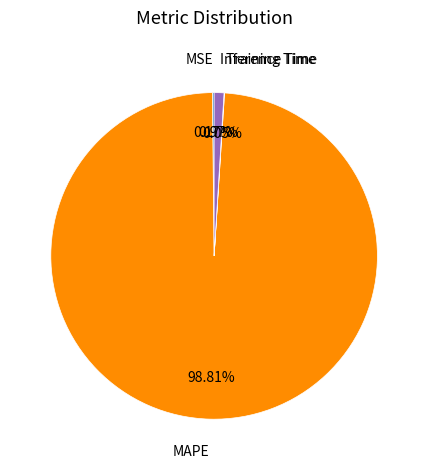

Is there a majority slice in this chart?

Yes